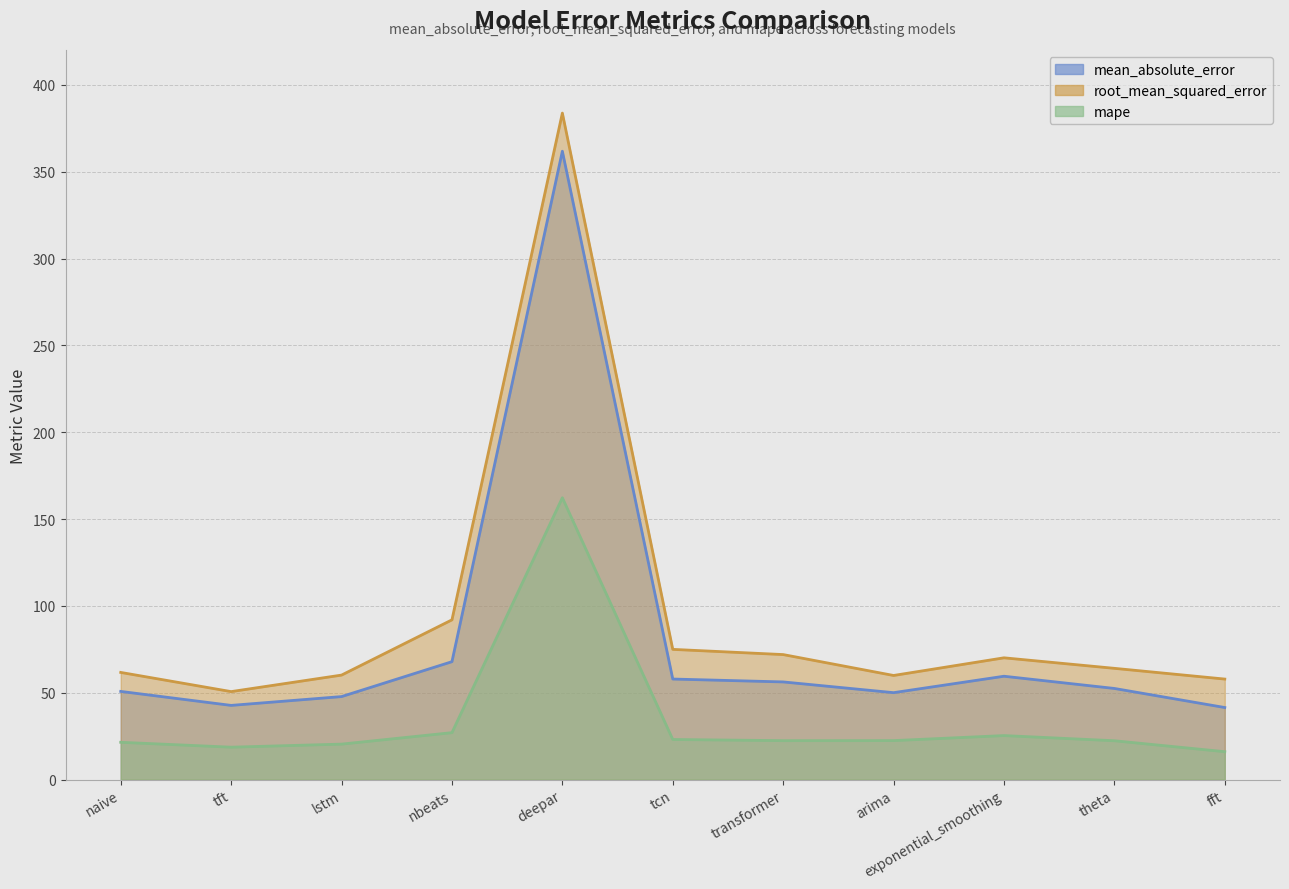

How many lines are shown in the chart?

3